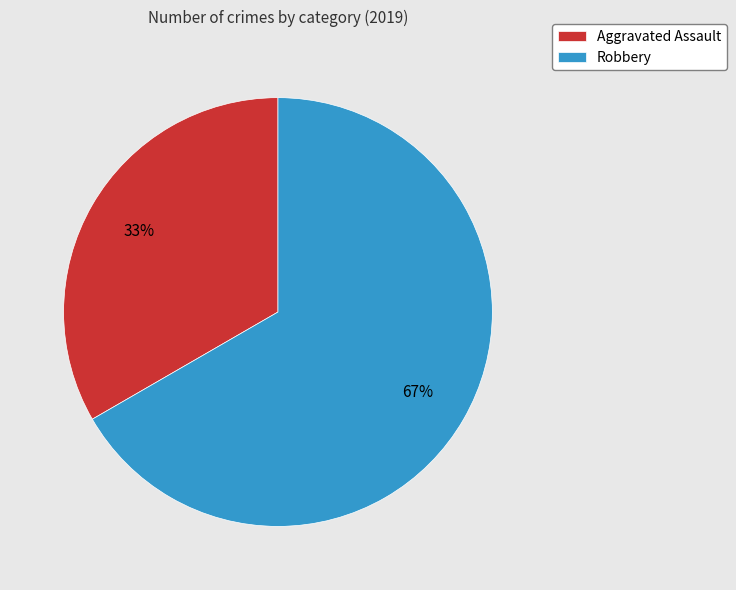

What is the largest slice in the pie chart?

Robbery